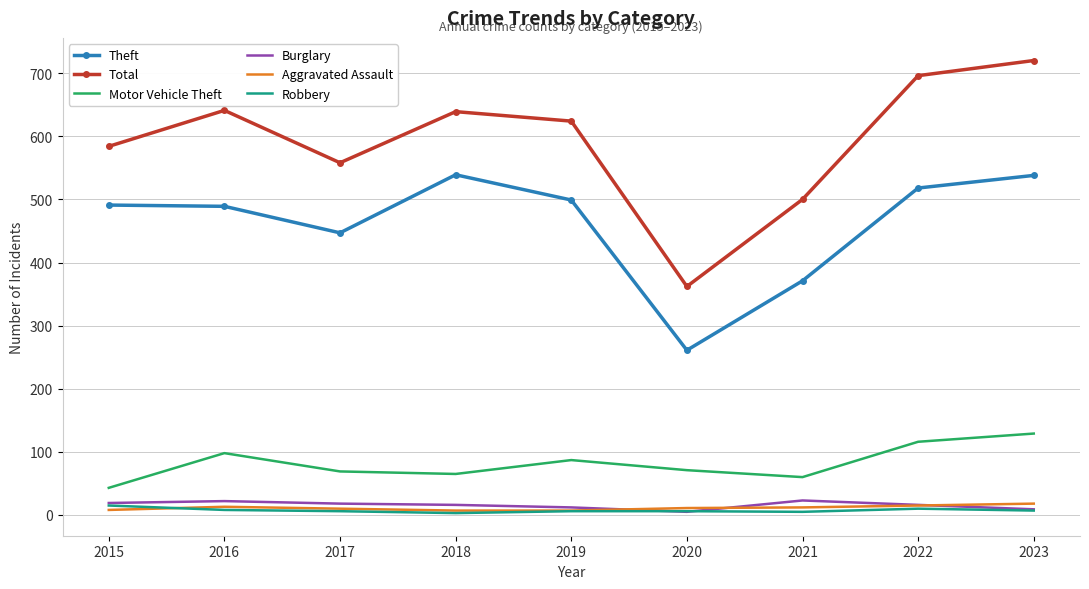

Which category has the lowest value in the Total series?

2020